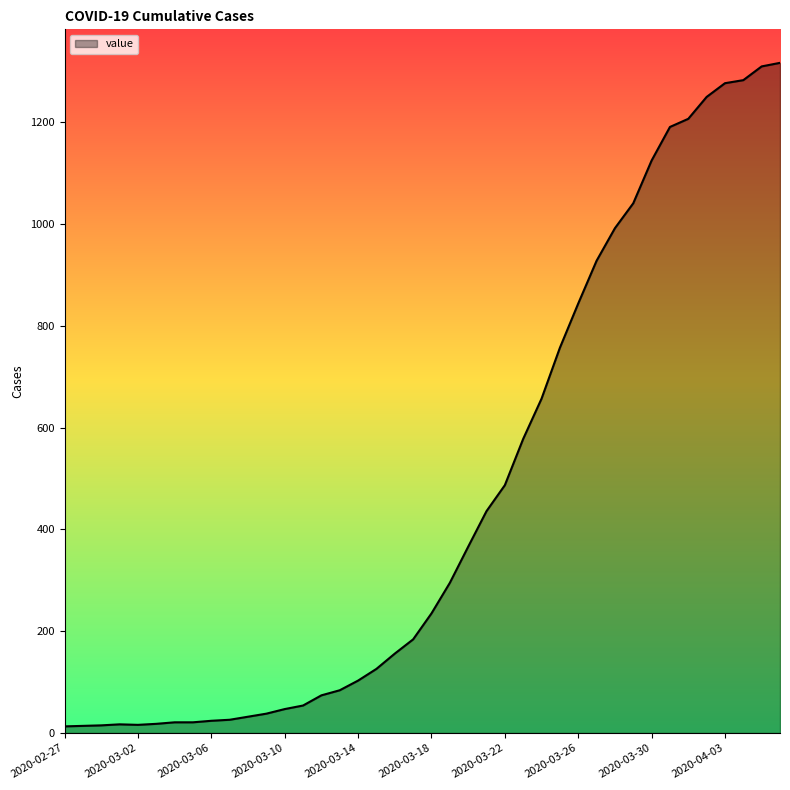

What is the greatest value displayed?

1317